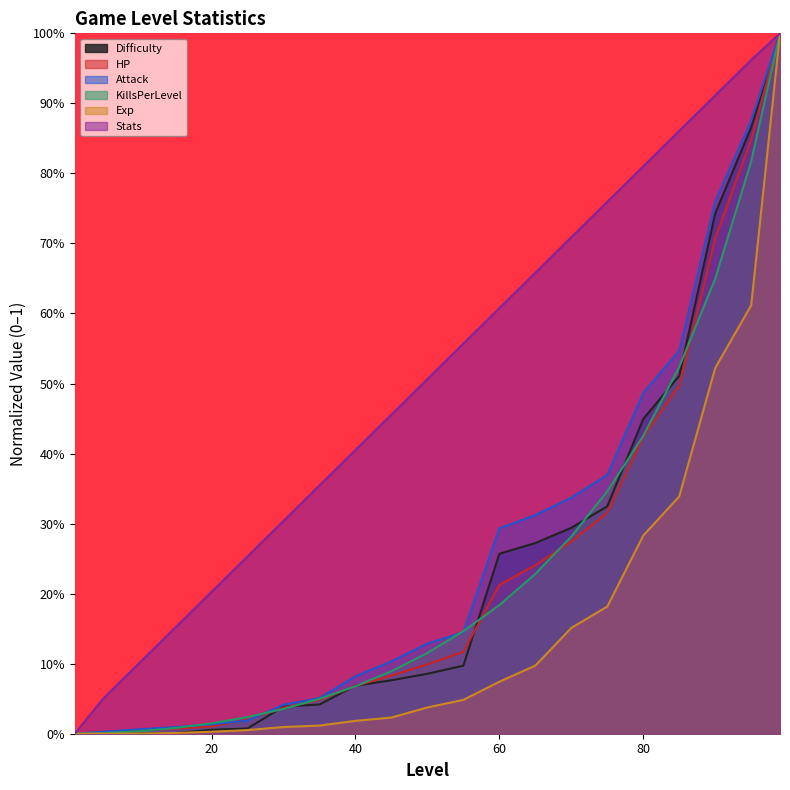

What are all the series names shown in the legend?

Difficulty, HP, Attack, KillsPerLevel, Exp, Stats